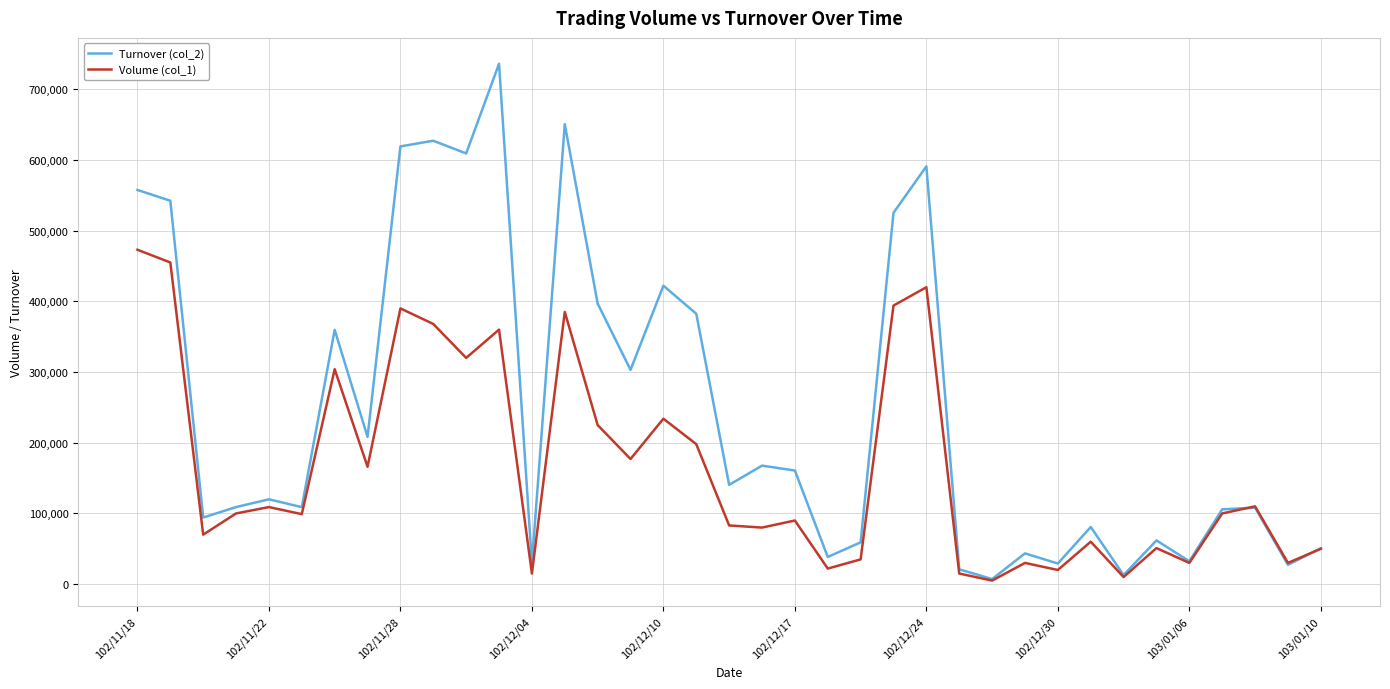

Which series has the widest spread of values?

Turnover (col_2)